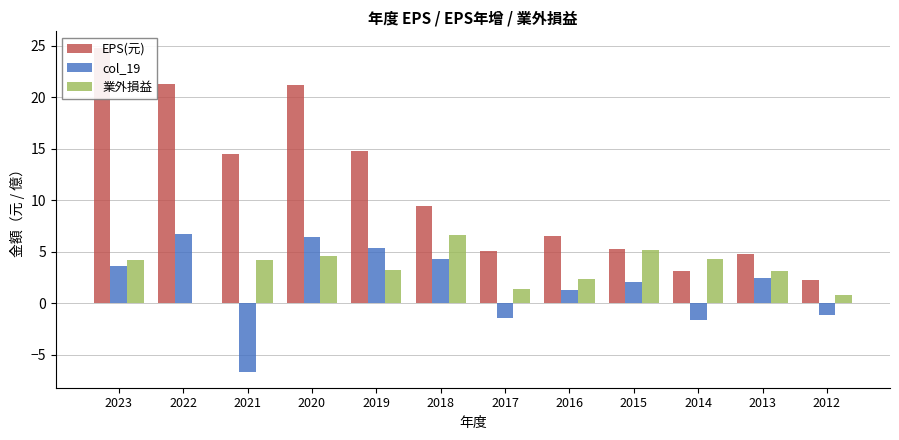

Is the value of 業外損益 at 2023 greater than the value of col_19 at 2012?

Yes